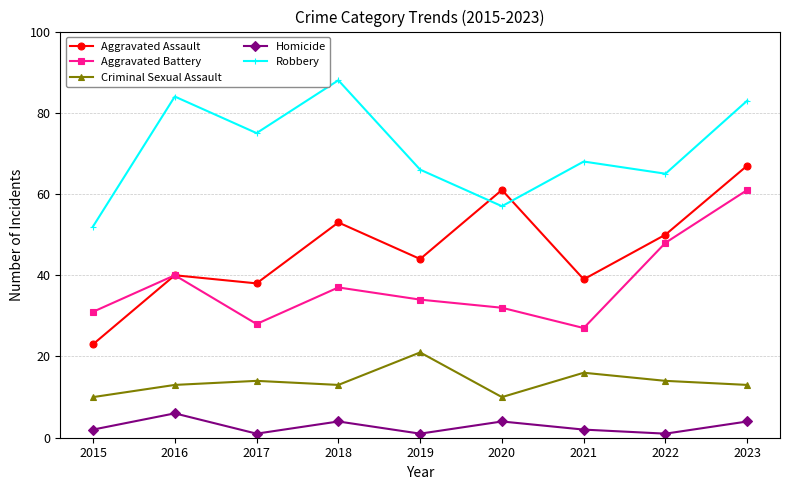

True or false: Aggravated Battery and Criminal Sexual Assault intersect in this chart.

False